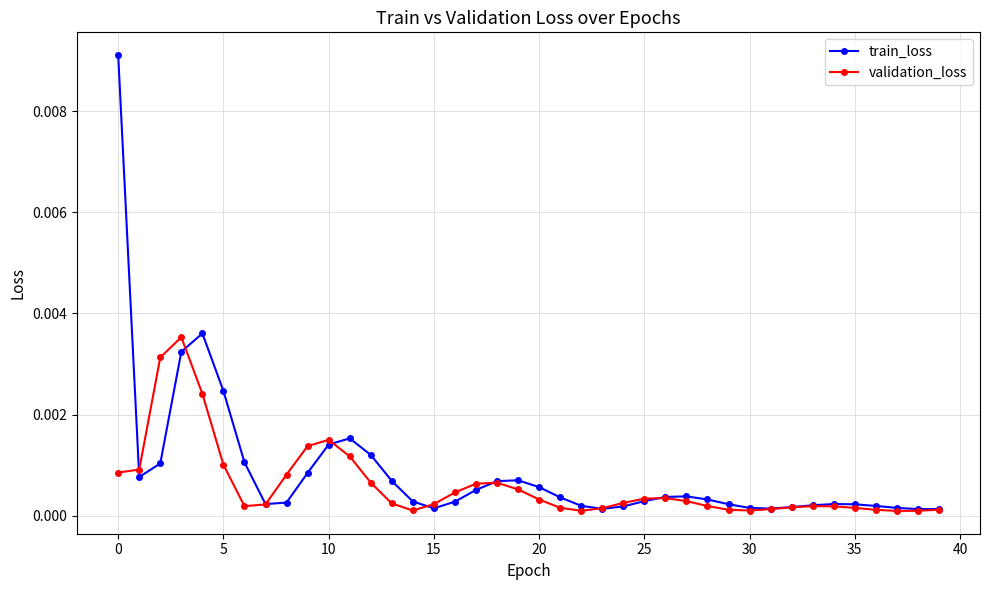

In train_loss, how many points are lower than both neighbors (excluding endpoints)?

6